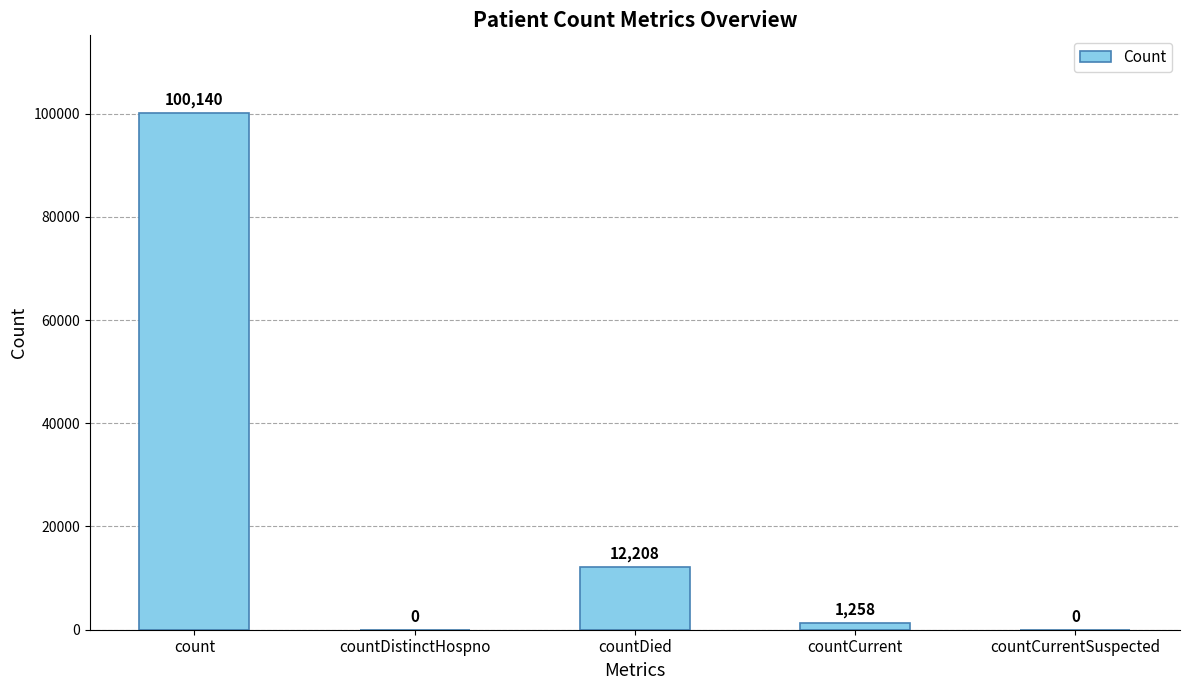

What is the difference between the values at countCurrentSuspected and countDied?

12208